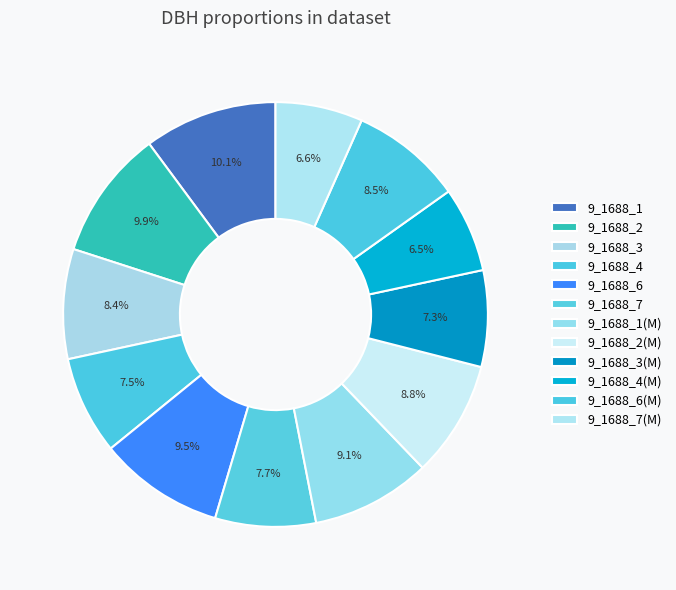

To the nearest percent, what is the combined percentage of 9_1688_7 and 9_1688_6?

17%